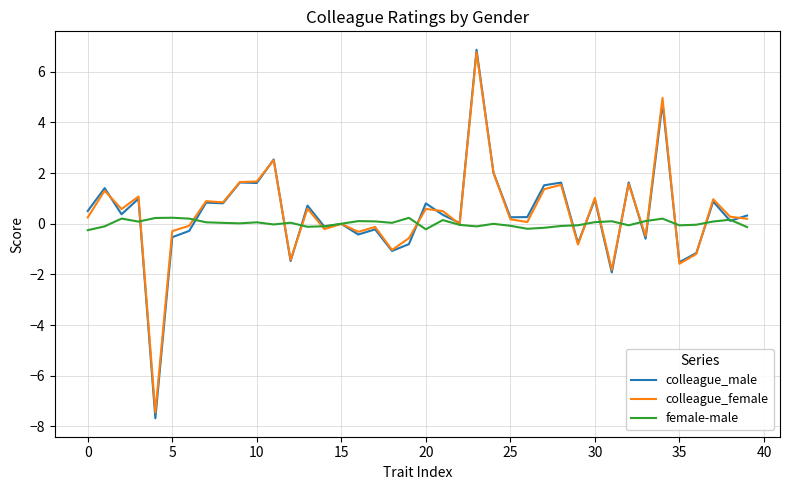

What is the difference between the maximum and minimum values in the colleague_male series?

14.5